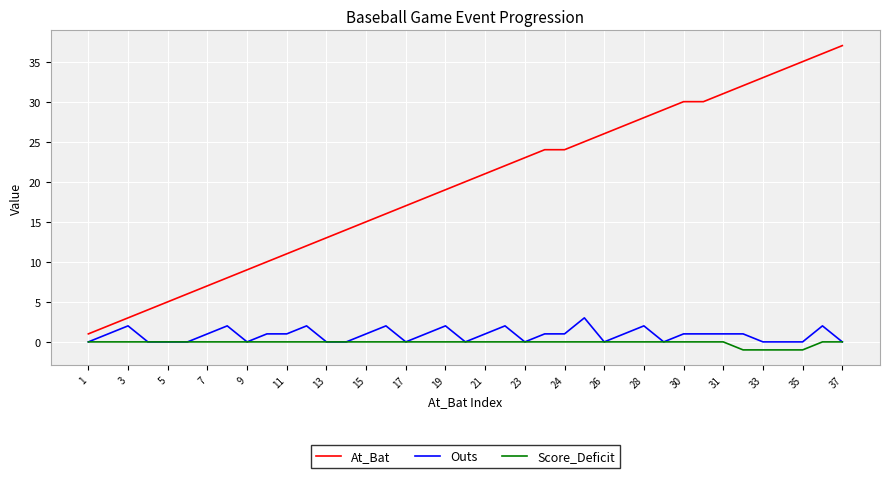

Which series has the largest total across all categories?

At_Bat